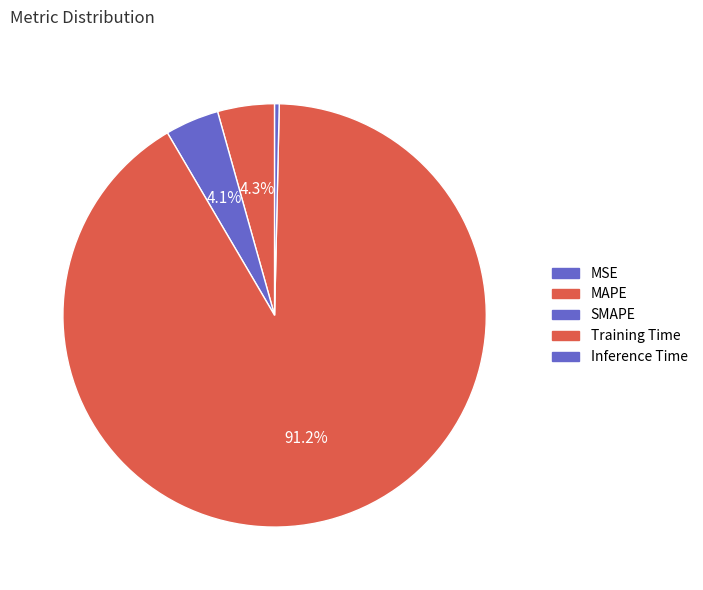

Is there a majority slice in this chart?

Yes